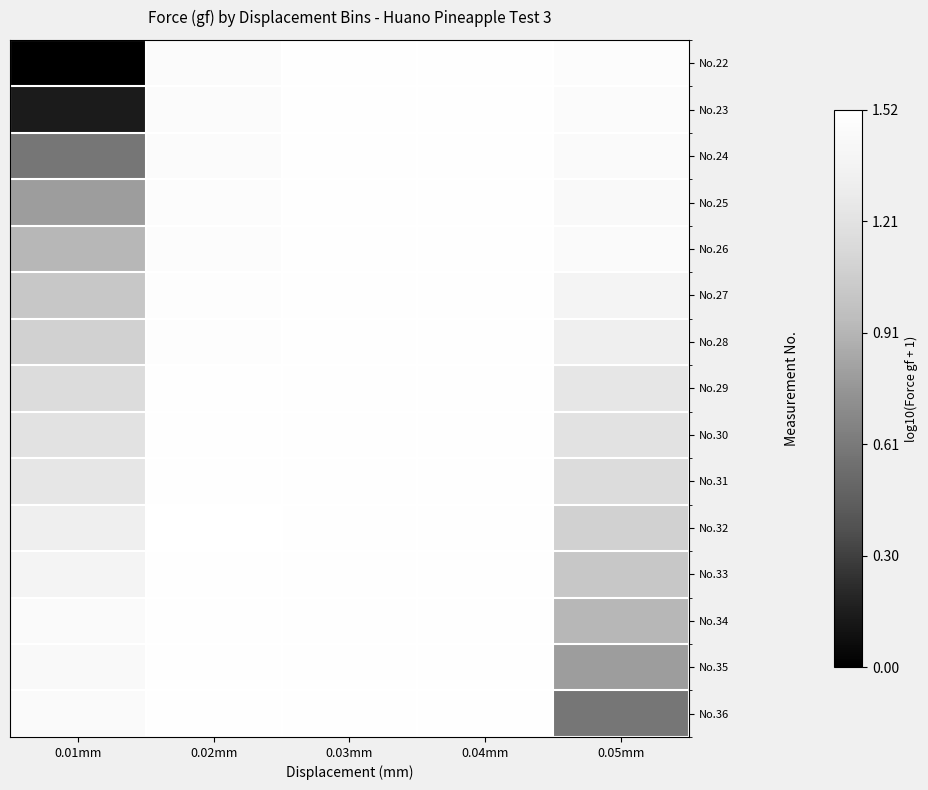

At which category is the sum across all series the highest?

0.04mm